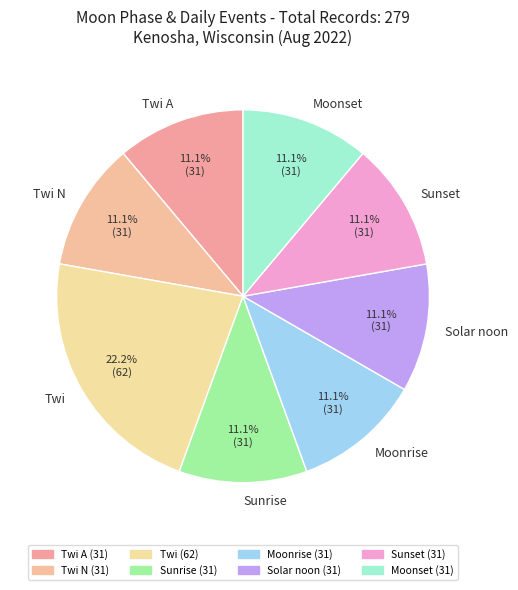

Is there any slice that represents more than half of the pie?

No